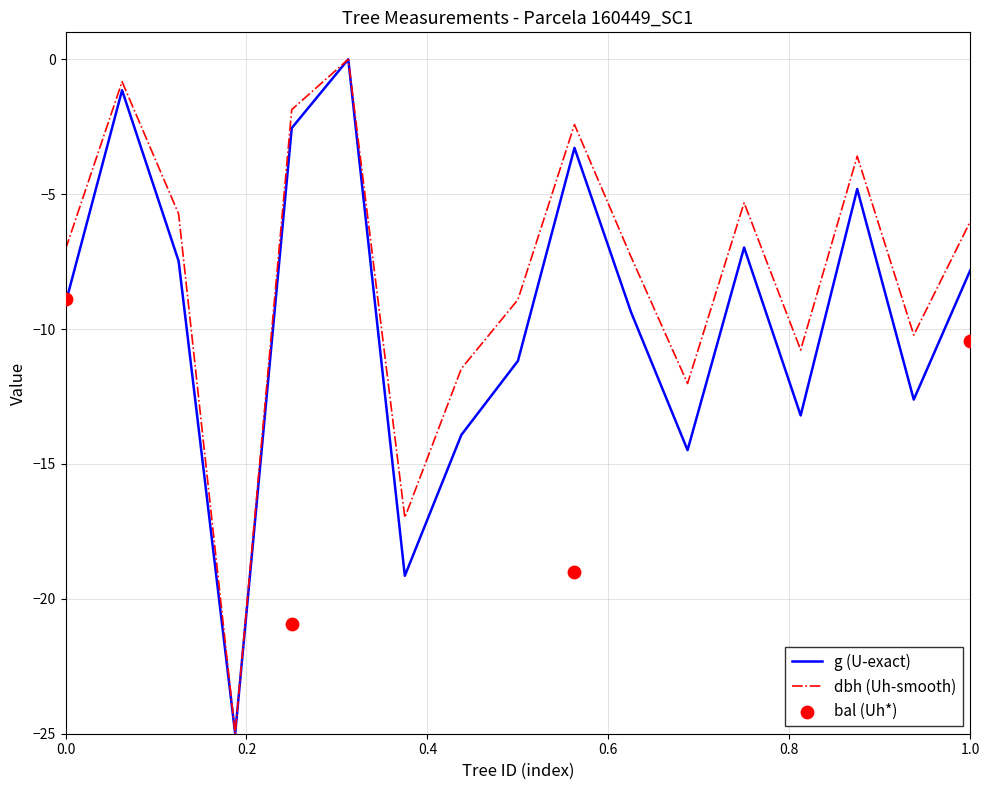

Which series has the largest total across all categories?

dbh